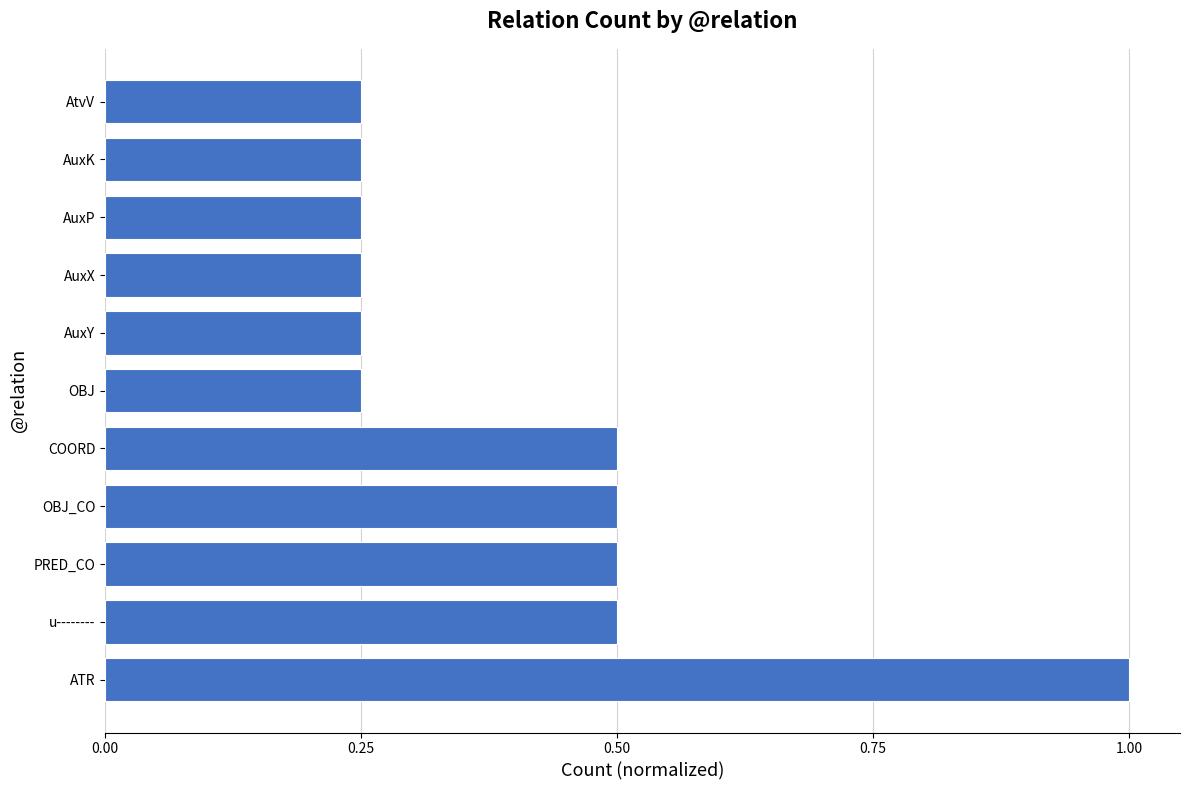

Which label corresponds to the largest value in the chart?

ATR